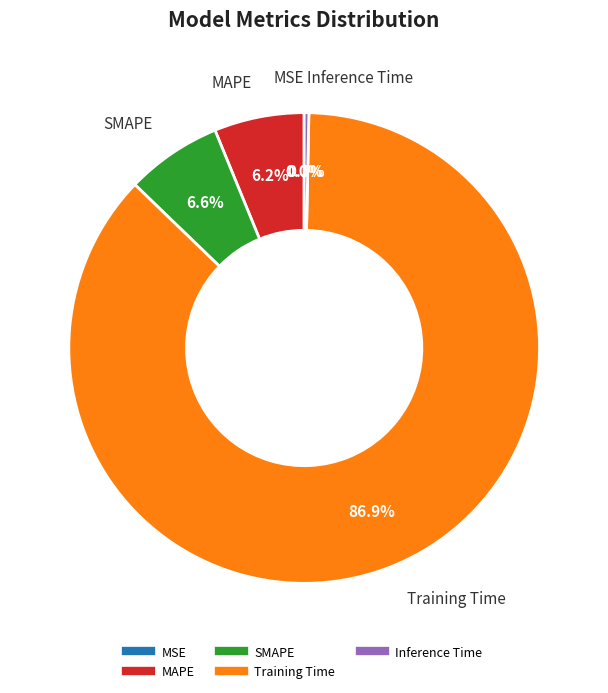

Which category has the biggest portion of the pie?

Training Time